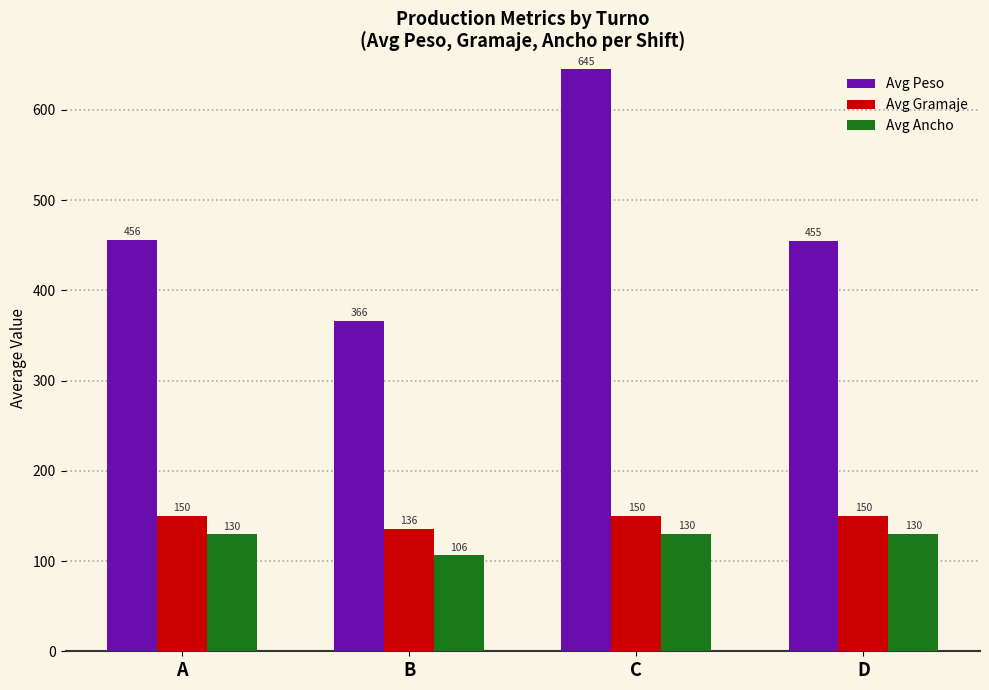

What is the difference between the second highest and minimum values in the Avg Ancho series?

23.8